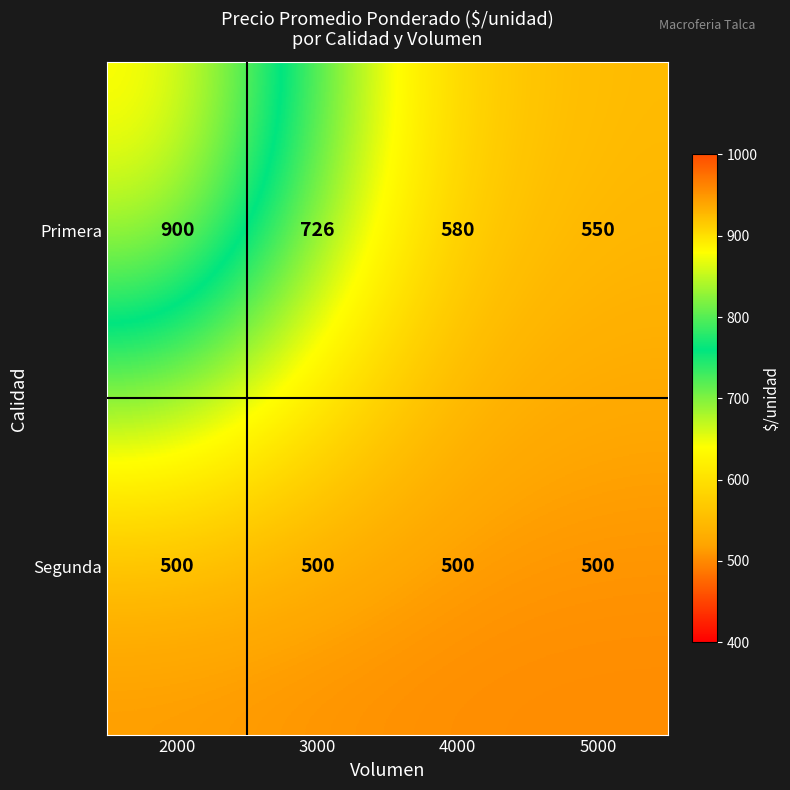

Rank the series by their average value, from highest to lowest.

Primera, Segunda